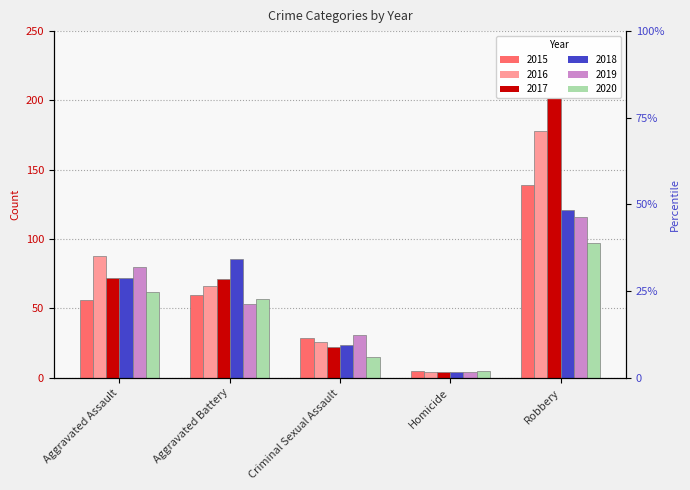

Reading left to right, what are all the values shown in this chart?

2015: Aggravated Assault=56	Aggravated Battery=60	Criminal Sexual Assault=29	Homicide=5	Robbery=139
2016: Aggravated Assault=88	Aggravated Battery=66	Criminal Sexual Assault=26	Homicide=4	Robbery=178
2017: Aggravated Assault=72	Aggravated Battery=71	Criminal Sexual Assault=22	Homicide=4	Robbery=202
2018: Aggravated Assault=72	Aggravated Battery=86	Criminal Sexual Assault=24	Homicide=4	Robbery=121
2019: Aggravated Assault=80	Aggravated Battery=53	Criminal Sexual Assault=31	Homicide=4	Robbery=116
2020: Aggravated Assault=62	Aggravated Battery=57	Criminal Sexual Assault=15	Homicide=5	Robbery=97